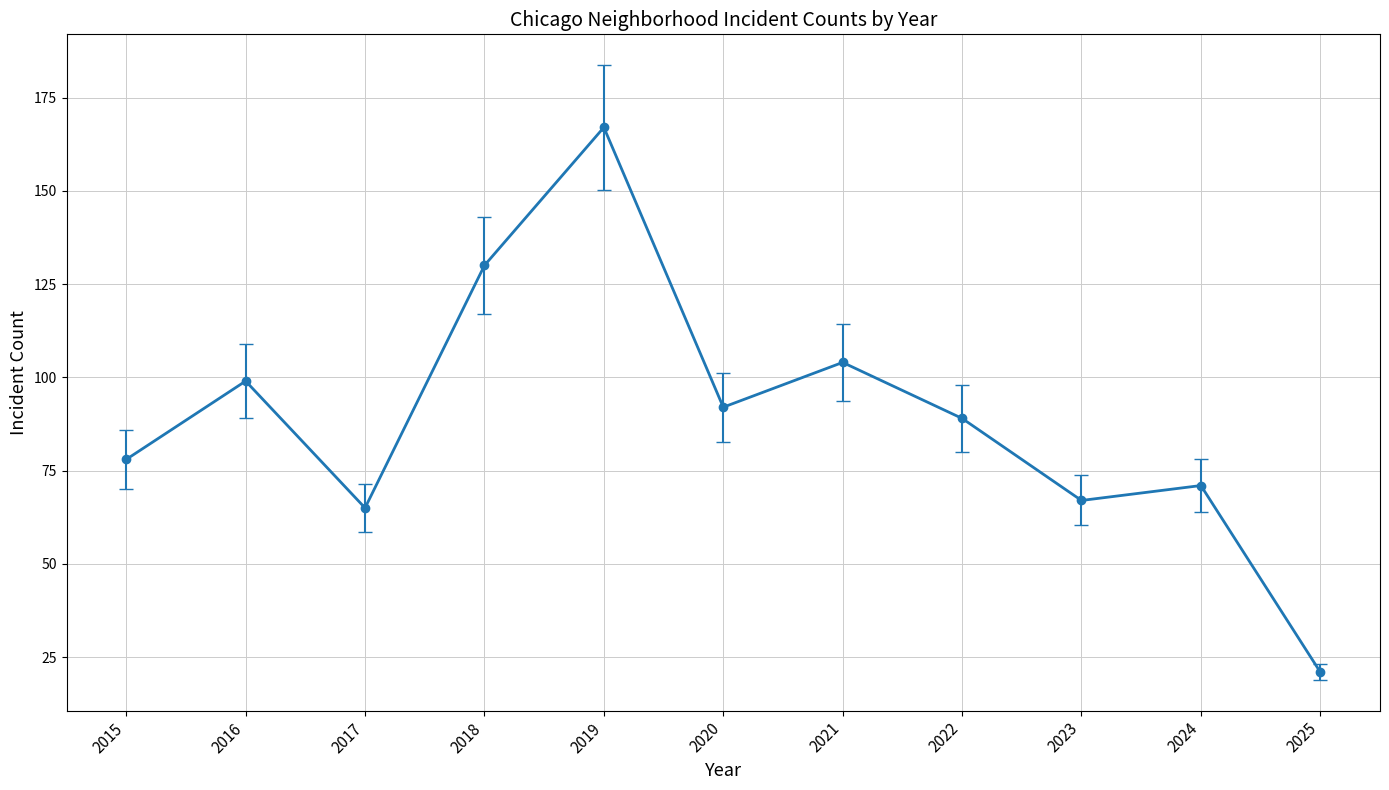

Which has a higher value, 2015 or 2025?

2015